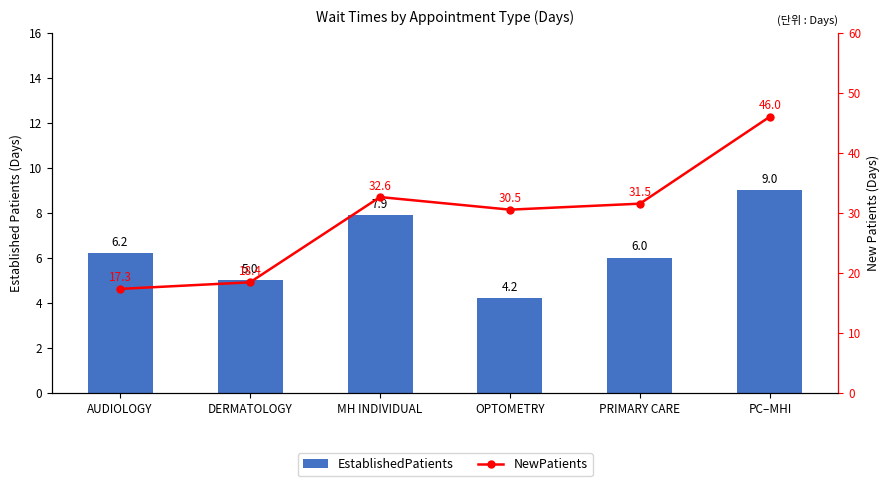

What is the spread (max minus min) of values at MH INDIVIDUAL?

24.7